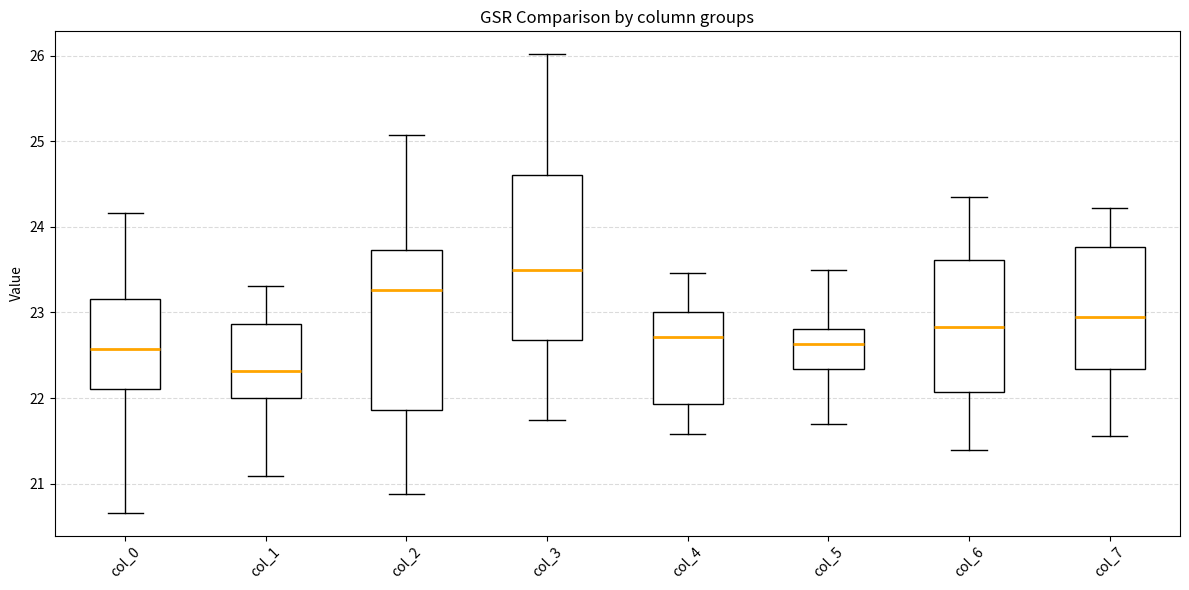

Which box's median line is the highest?

col_3